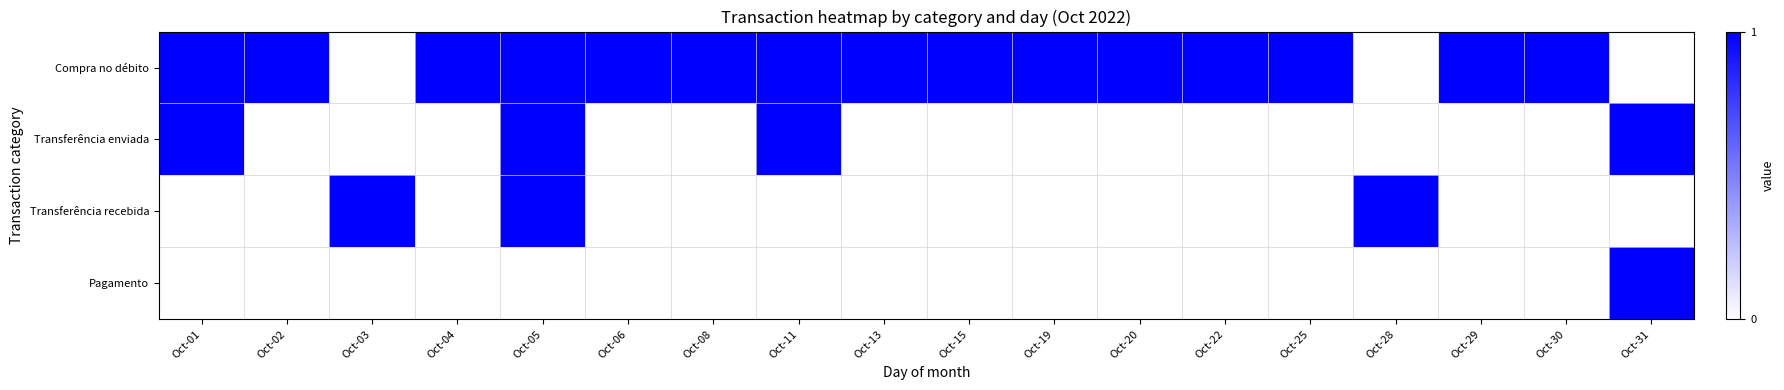

Between Oct-13 and Oct-30, which is larger?

Oct-13